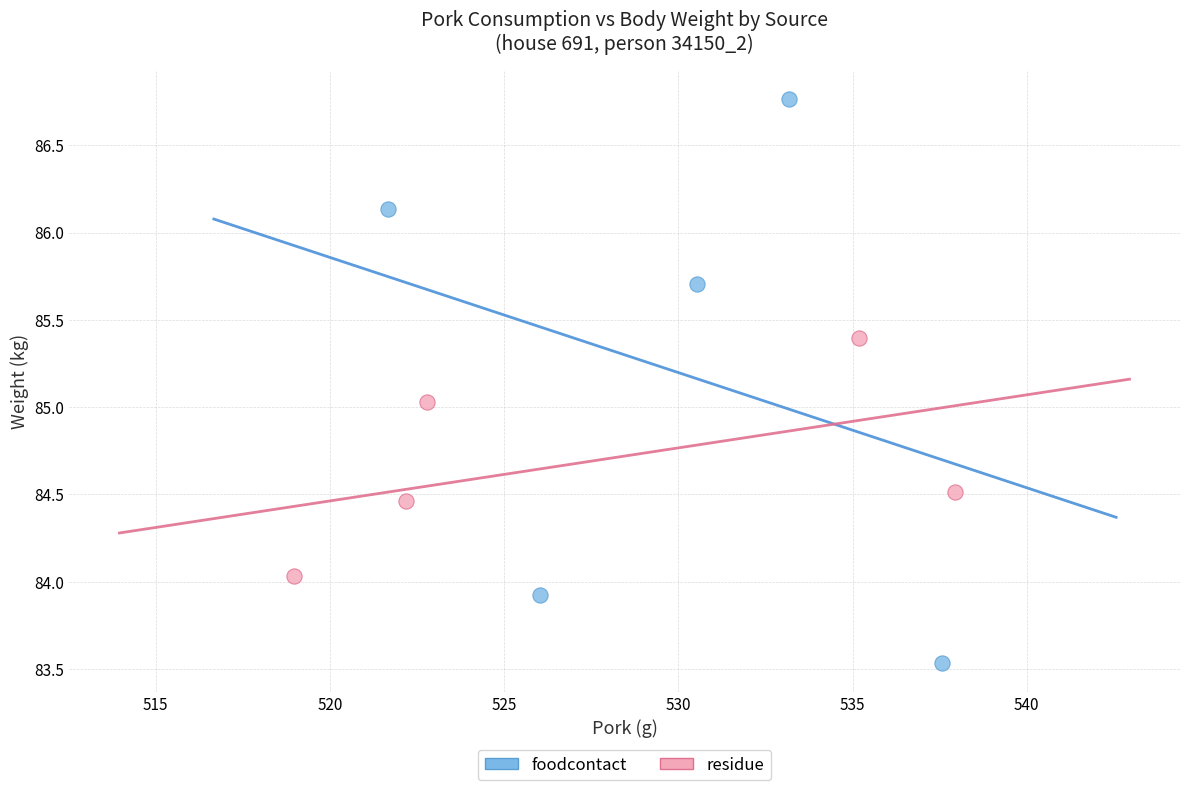

Which series has the widest spread of Y values?

foodcontact